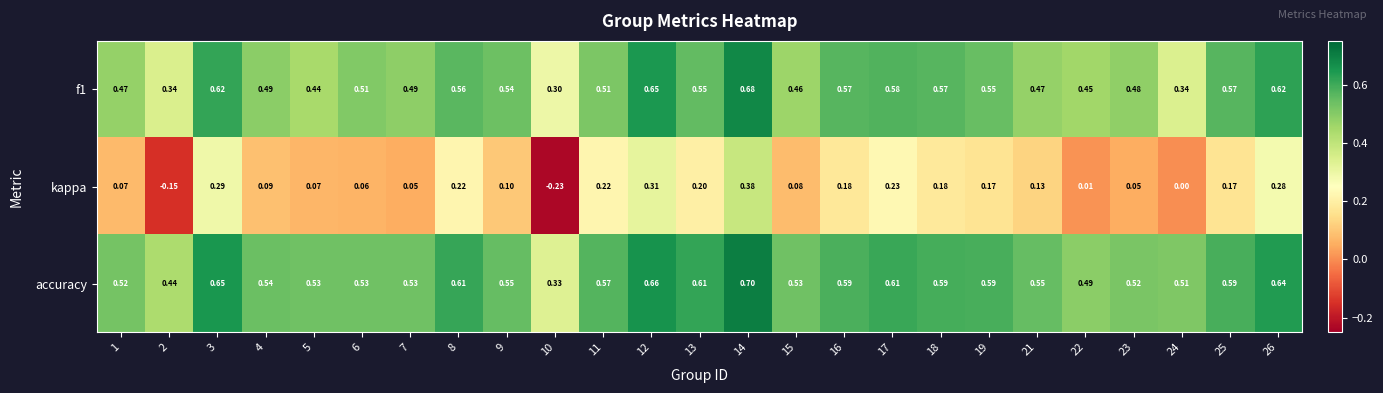

Rank the series by their maximum value, from highest to lowest.

accuracy, f1, kappa